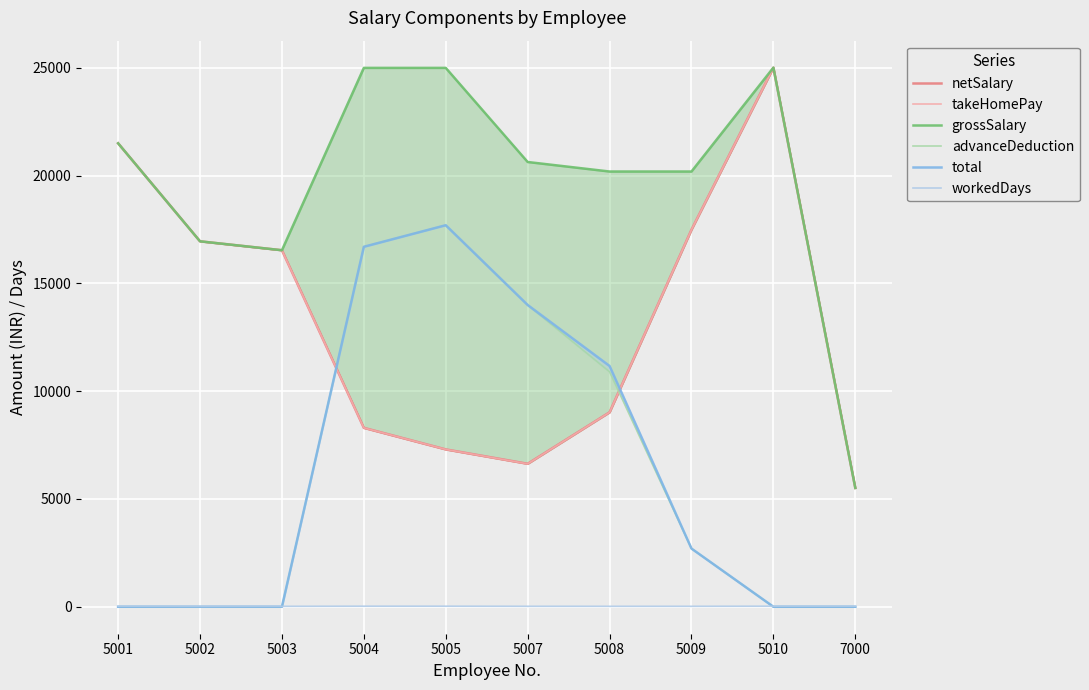

After their last crossing, which series has the higher values: netSalary or total?

netSalary